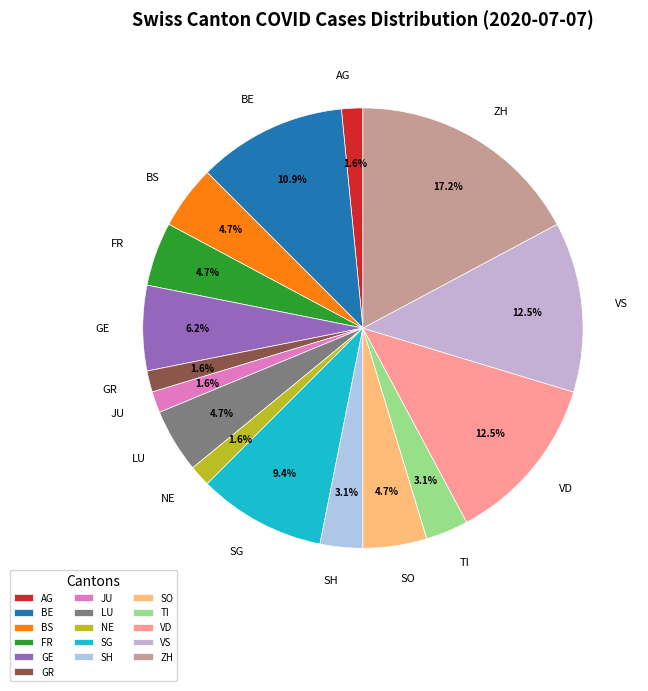

True or false: ZH accounts for 17% of the total.

True